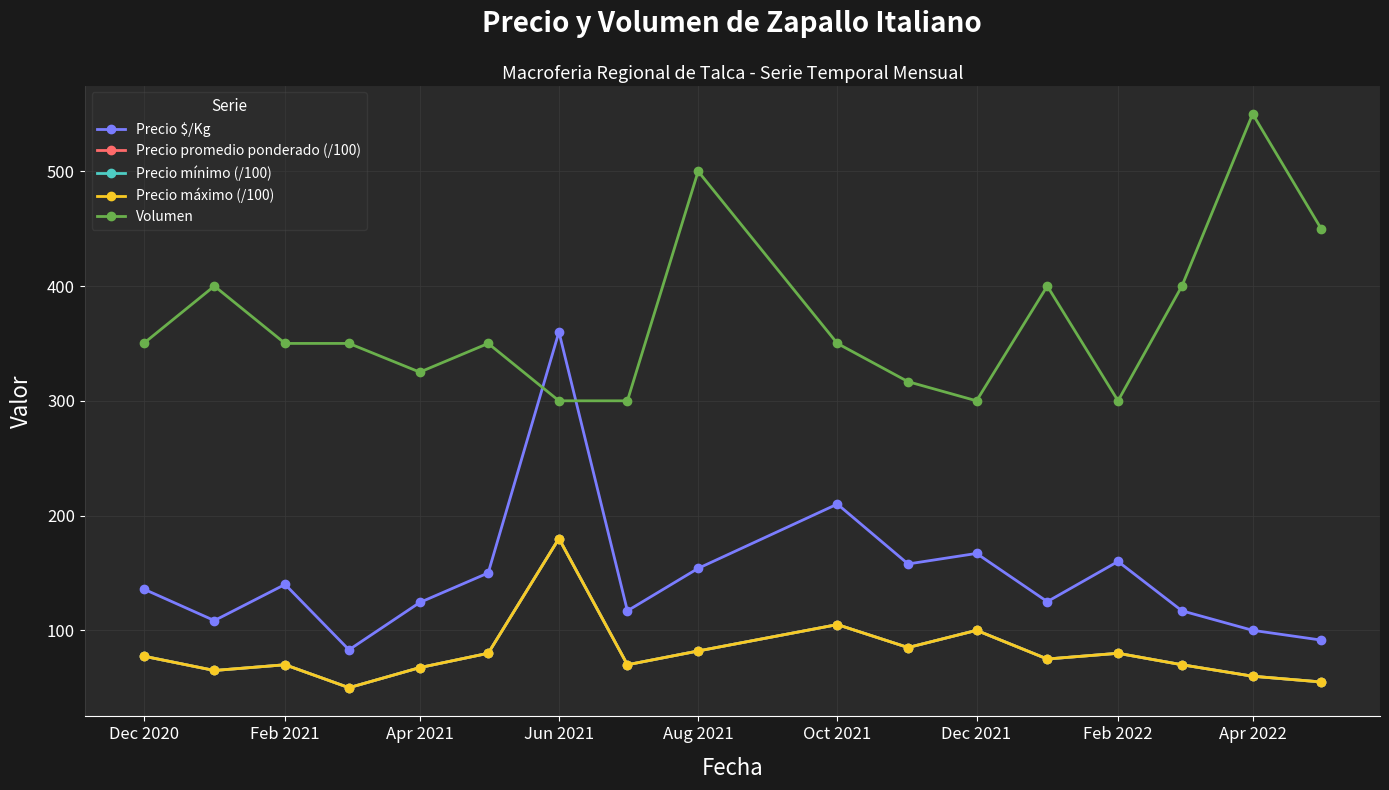

Does the chart have visible grid lines?

Yes